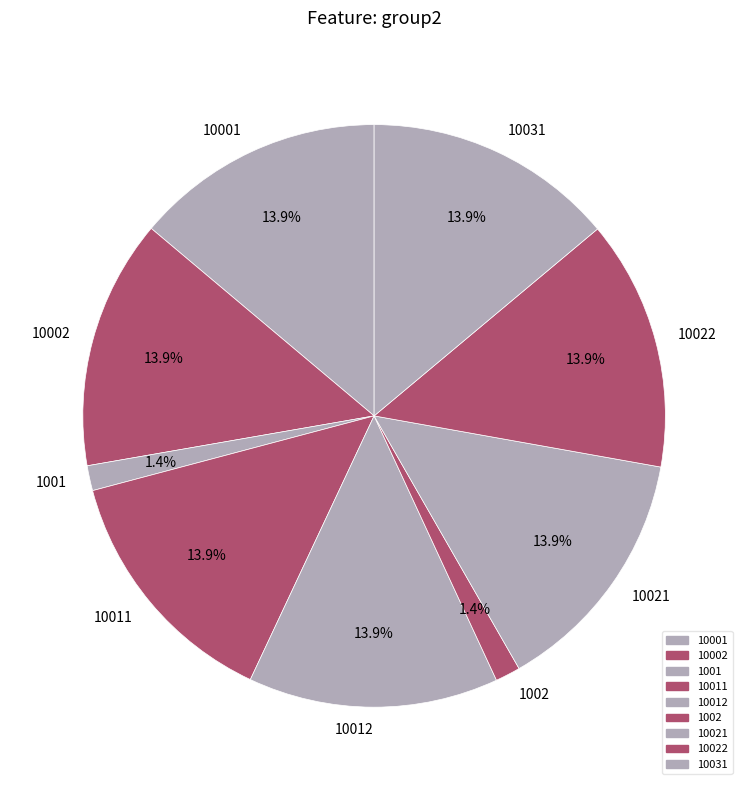

How many segments does this pie chart have?

9